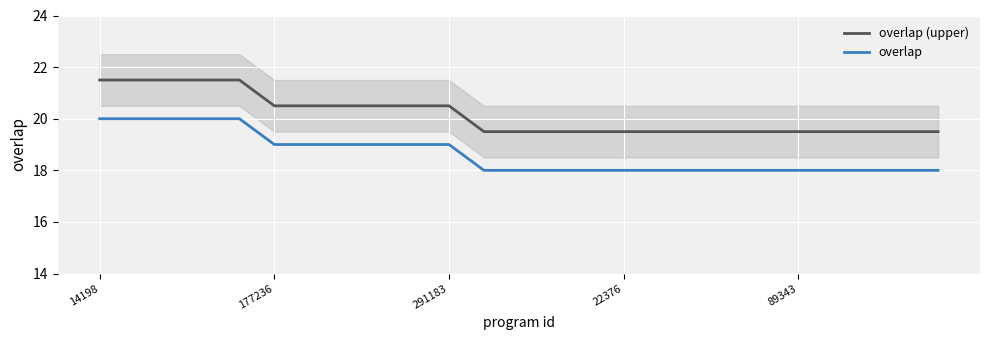

What is the difference between the second highest and minimum values in the overlap (upper) series?

2.0